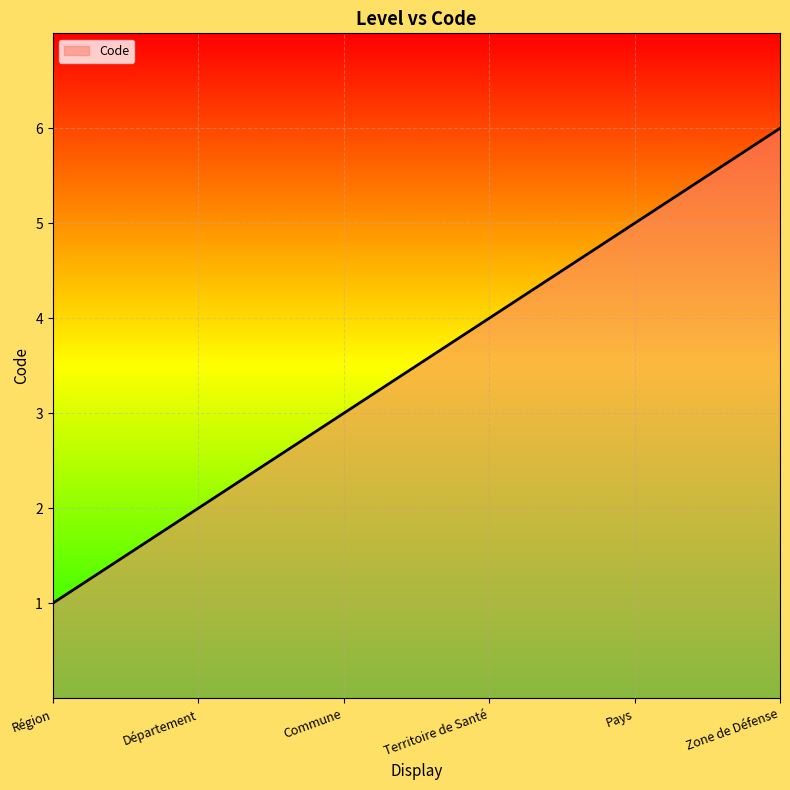

What position from the right is Commune?

4